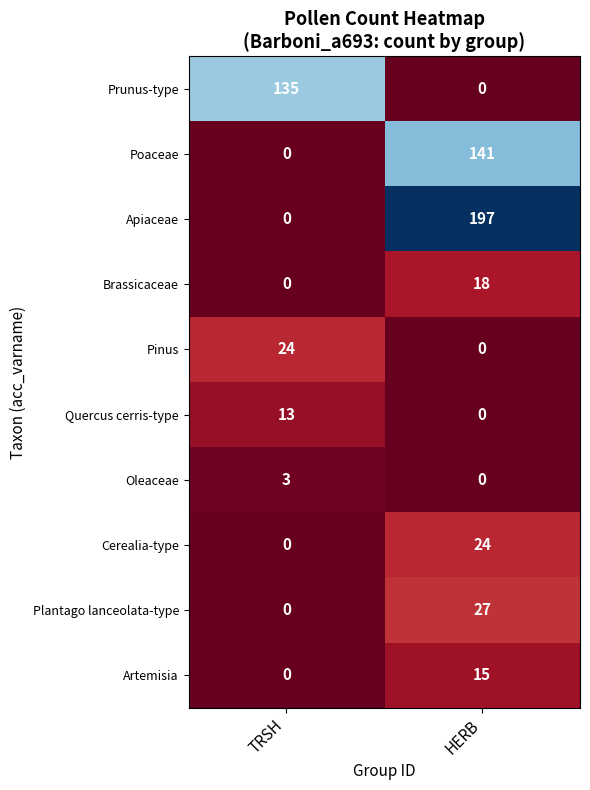

True or false: Oleaceae has a value of 2 at HERB.

False